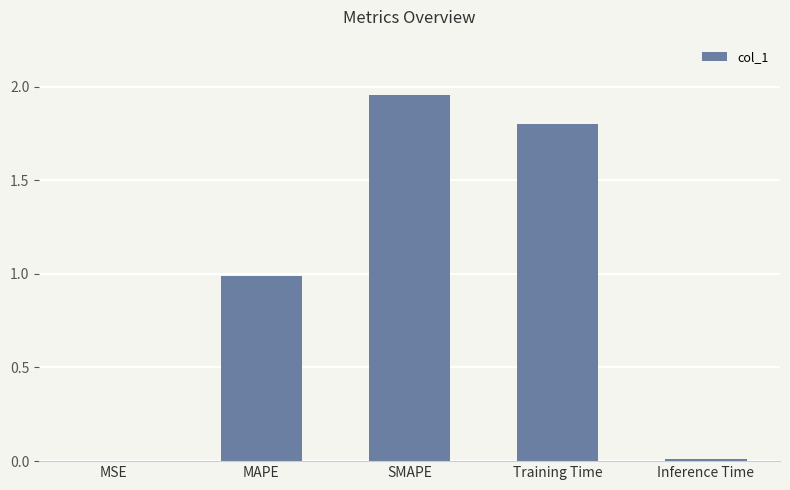

The value at MSE is 0.0. True or false?

True